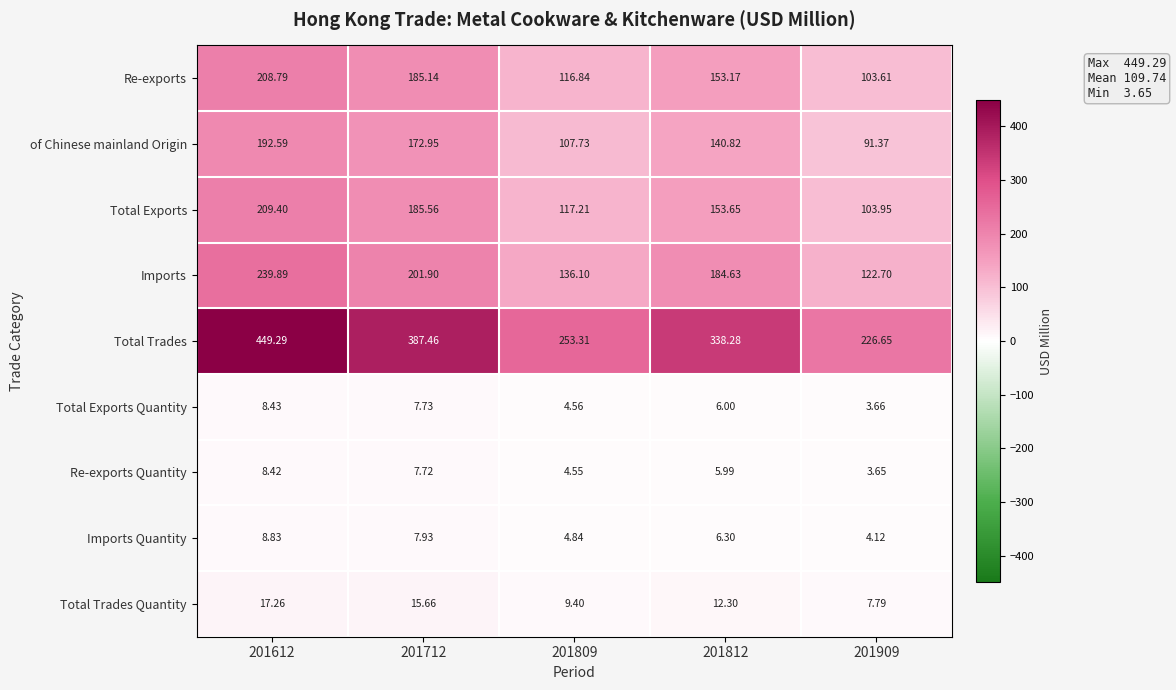

Rank the series by their maximum value, from lowest to highest.

Re-exports Quantity, Total Exports Quantity, Imports Quantity, Total Trades Quantity, of Chinese mainland Origin, Re-exports, Total Exports, Imports, Total Trades